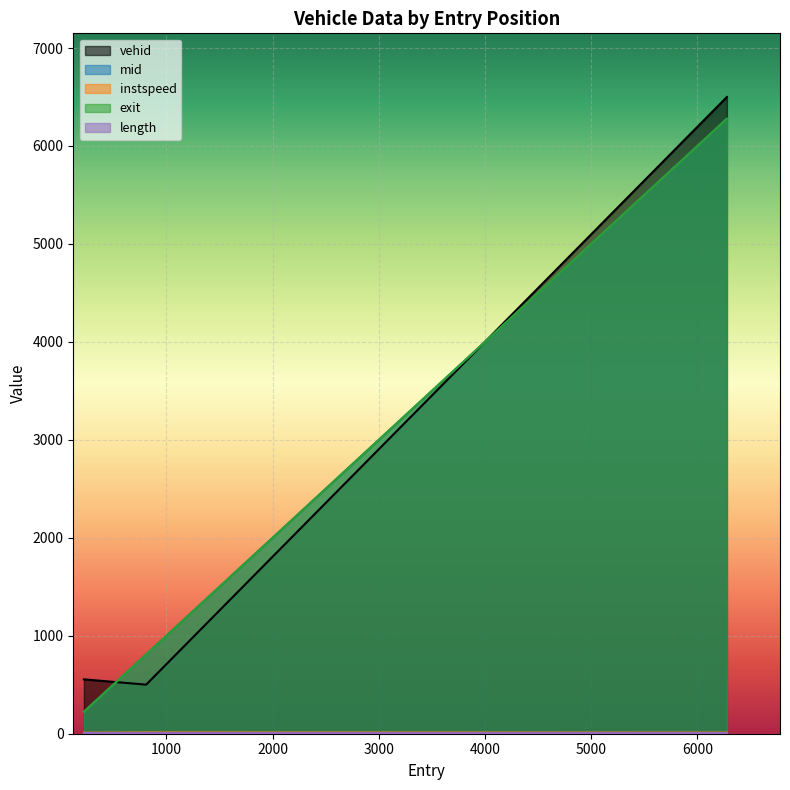

What is the difference between the highest and lowest values at 809.0688837498041?

796.9